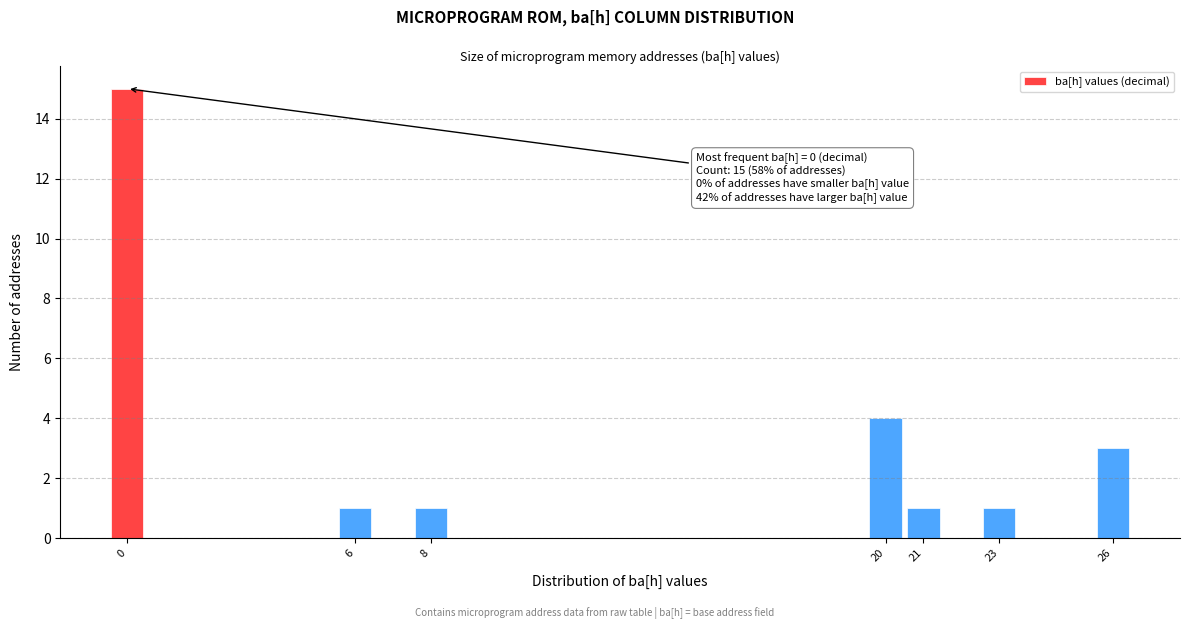

Reading left to right, list all the values displayed in this chart.

15	1	1	4	1	1	3